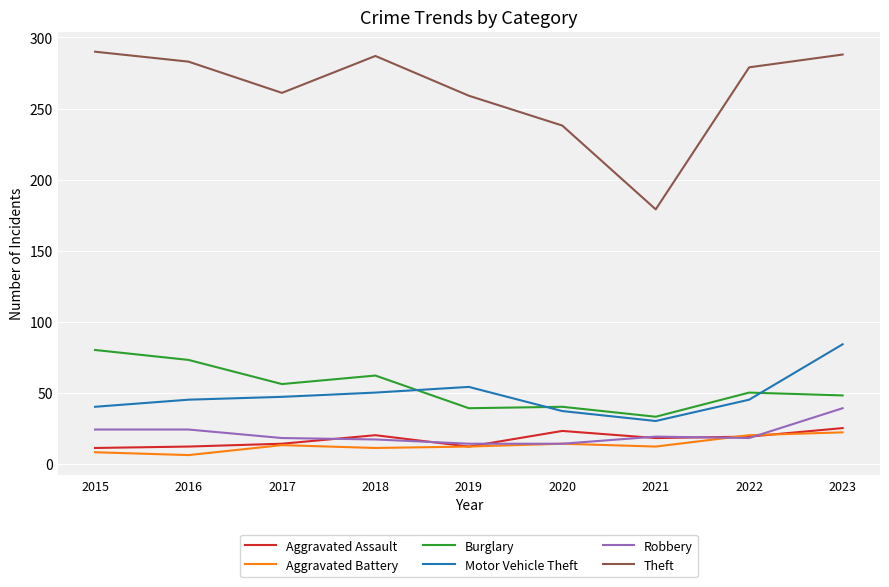

True or false: Theft has more than 0 points higher than both neighbors.

True